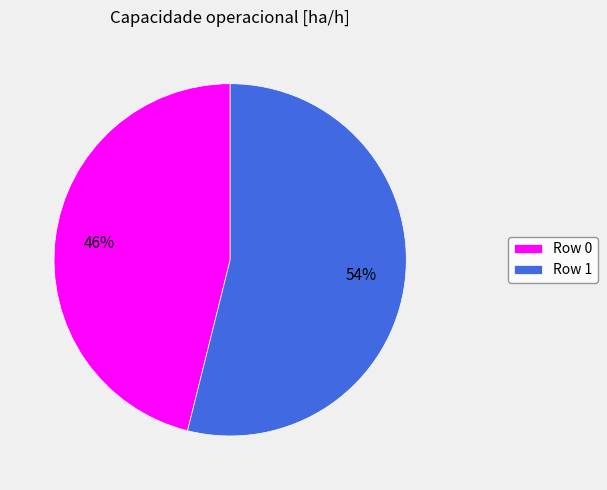

What percentage is the Row 1 slice, to the nearest percent?

54%